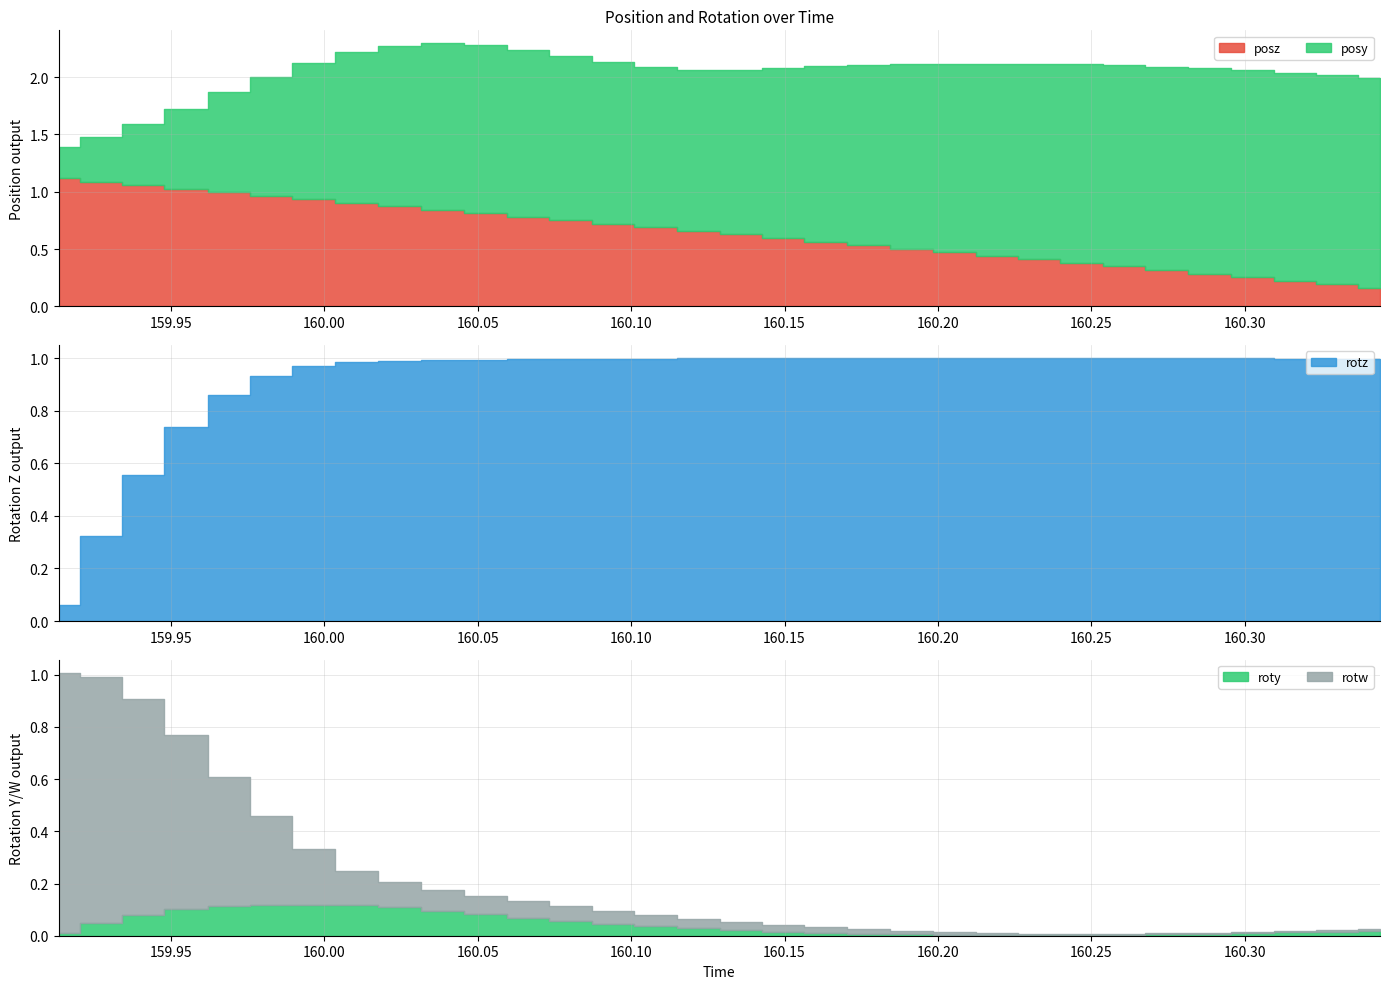

In roty, how many points are higher than both neighbors (excluding endpoints)?

1